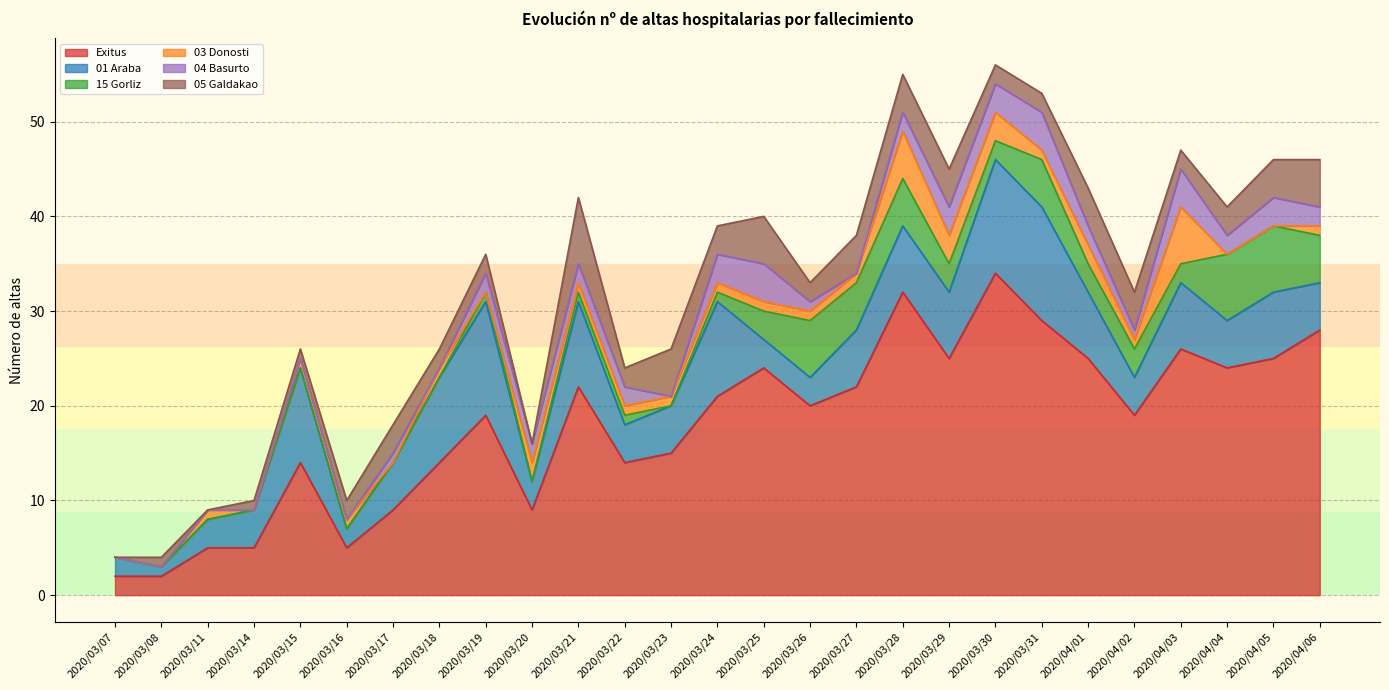

List the labels in order of 01 Araba value, largest first.

2020/03/19, 2020/03/30, 2020/03/31, 2020/03/15, 2020/03/24, 2020/03/18, 2020/03/21, 2020/03/28, 2020/03/29, 2020/04/01, 2020/04/03, 2020/04/05, 2020/03/27, 2020/03/17, 2020/03/23, 2020/04/04, 2020/04/06, 2020/03/14, 2020/03/22, 2020/04/02, 2020/03/11, 2020/03/20, 2020/03/25, 2020/03/26, 2020/03/07, 2020/03/16, 2020/03/08